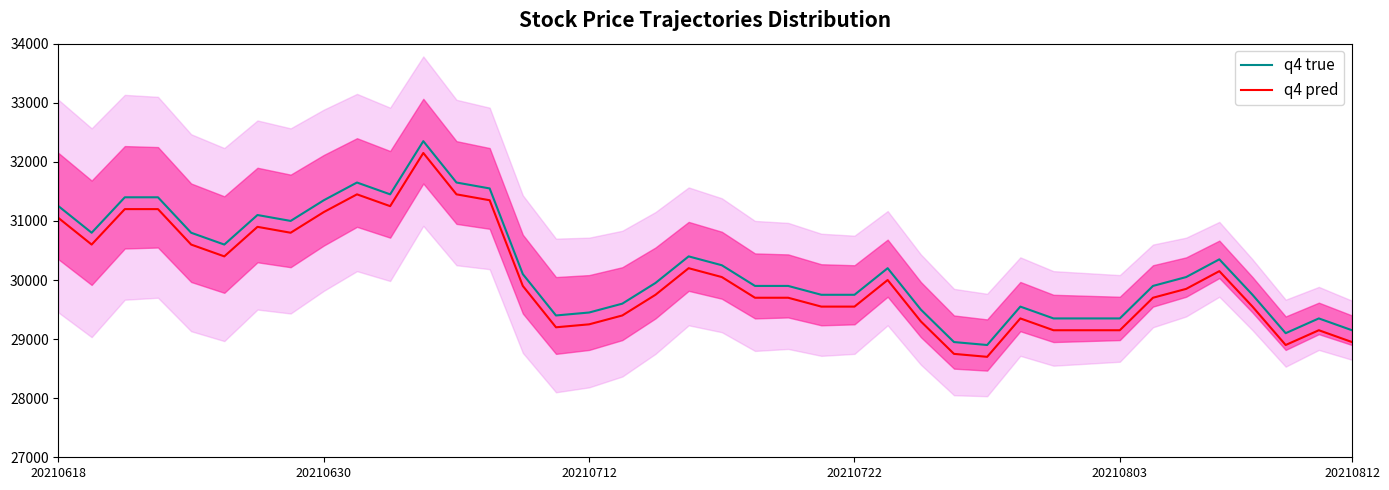

Is the value of q4 pred at 18 greater than the value of q4 true at 10?

No